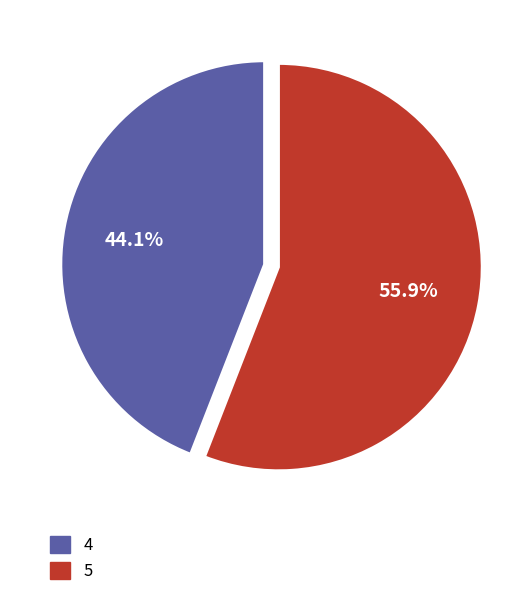

True or false: 5 accounts for 56% of the total.

True